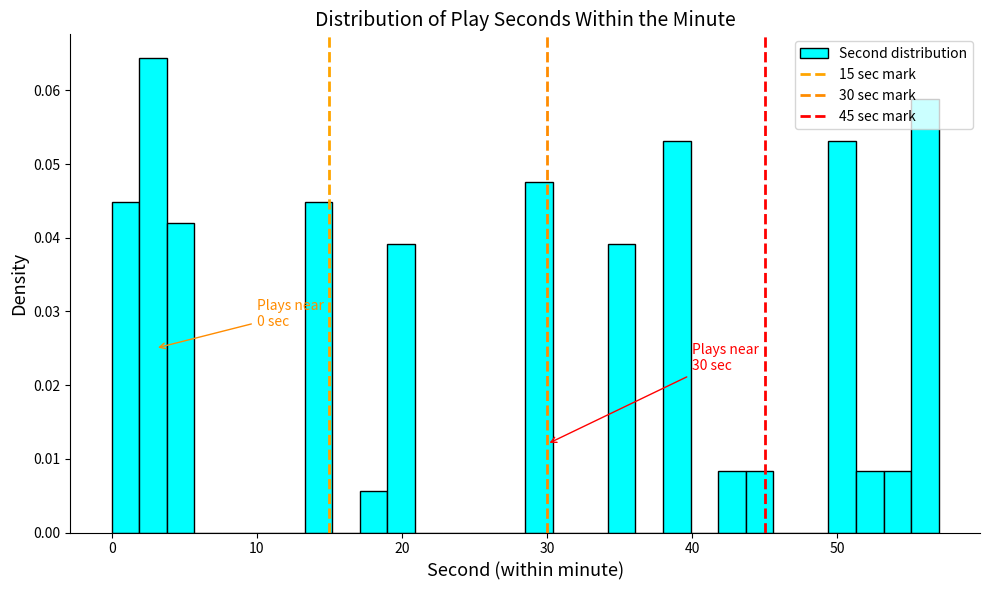

Read against the x-axis, roughly where is the centre of the tallest bar?

3